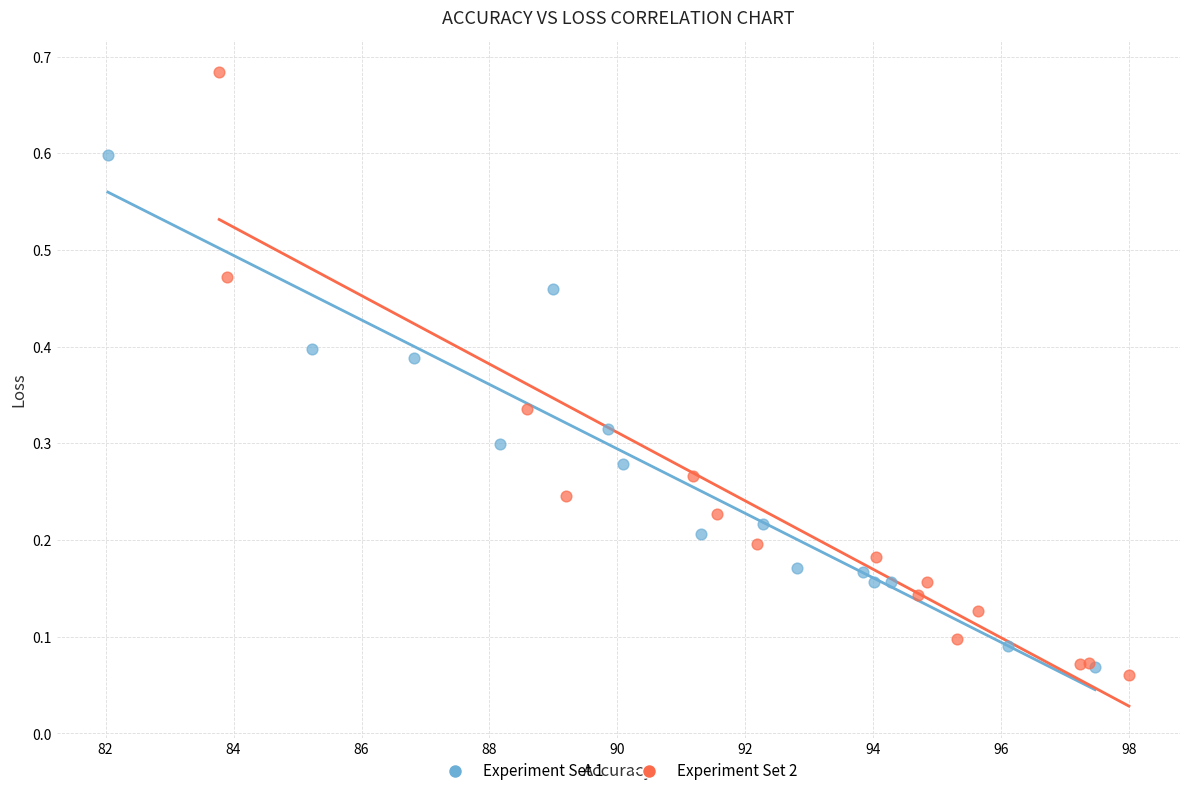

Which series reaches the maximum Y coordinate?

Experiment Set 2